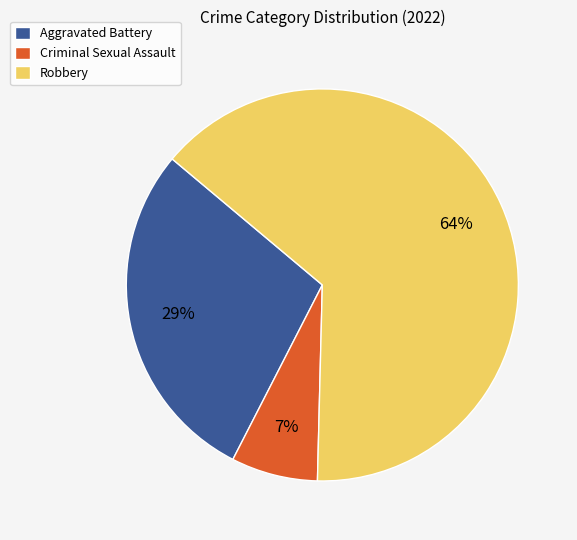

Is it true that Aggravated Battery is 22% of the pie?

False